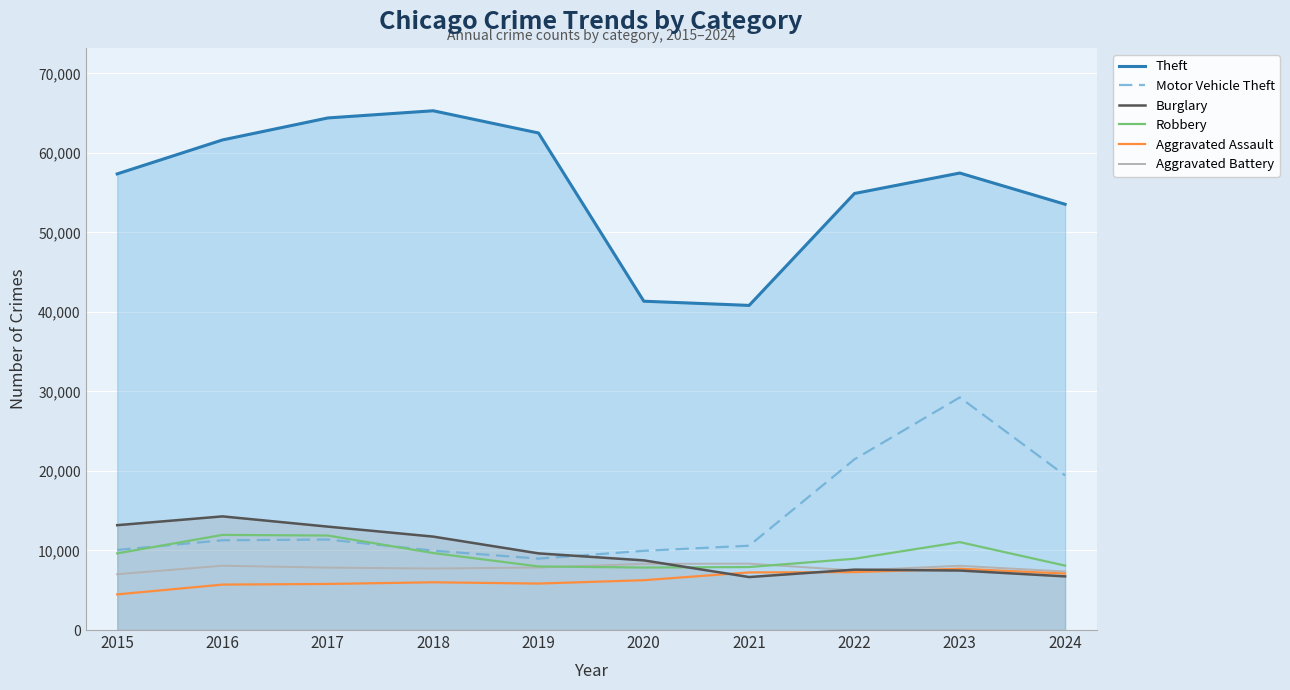

How many values in the Motor Vehicle Theft series are below 11285?

5